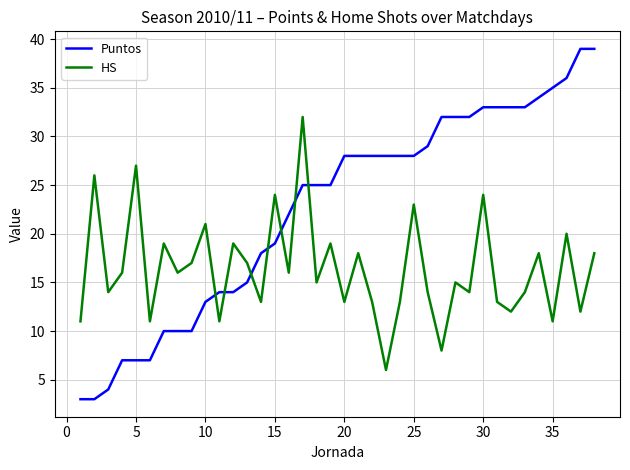

List the series in order of their peak value, highest first.

Puntos, HS